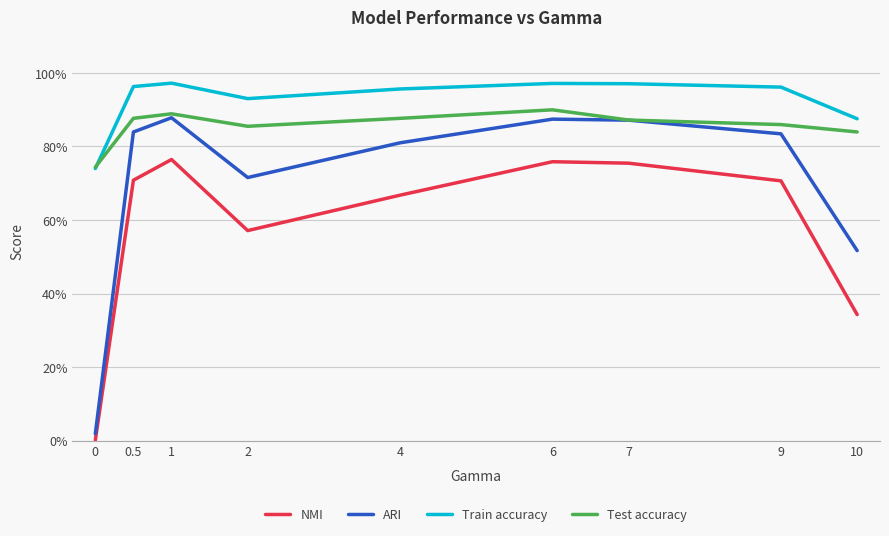

True or false: Test accuracy and NMI cross at least once.

False